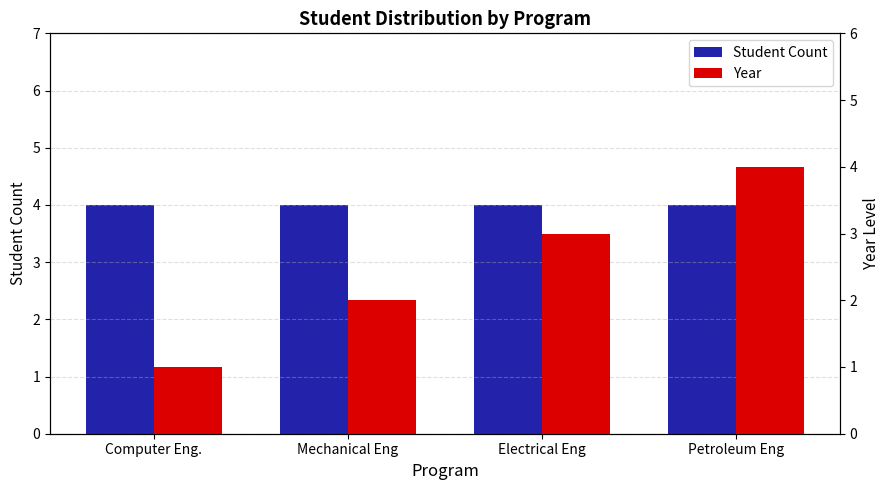

What is the lowest value of the Year series?

1